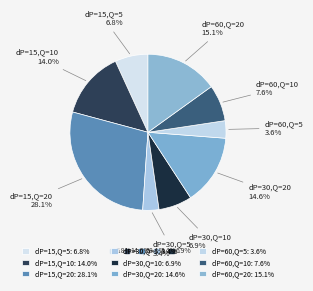

To the nearest percent, what is the difference between the largest and smallest slice percentages?

25%